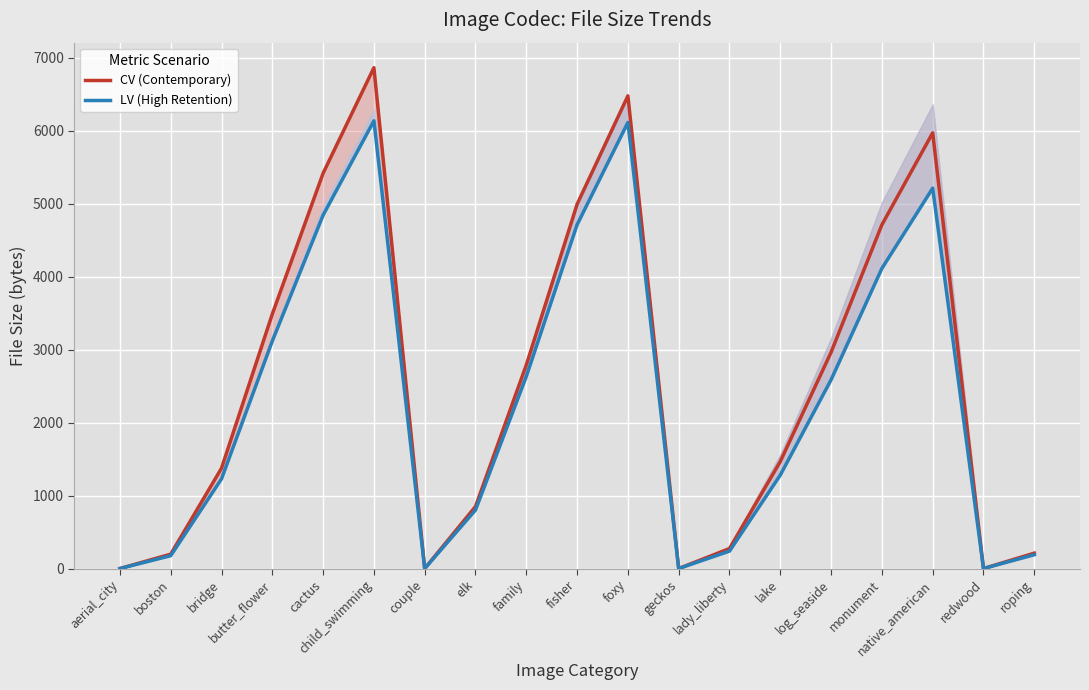

Count the number of categories in the chart.

19